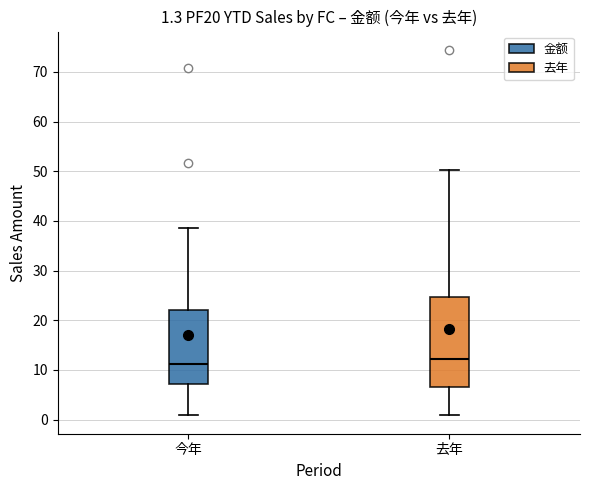

Comparing the boxes themselves (not the whiskers), which one is the tallest?

去年